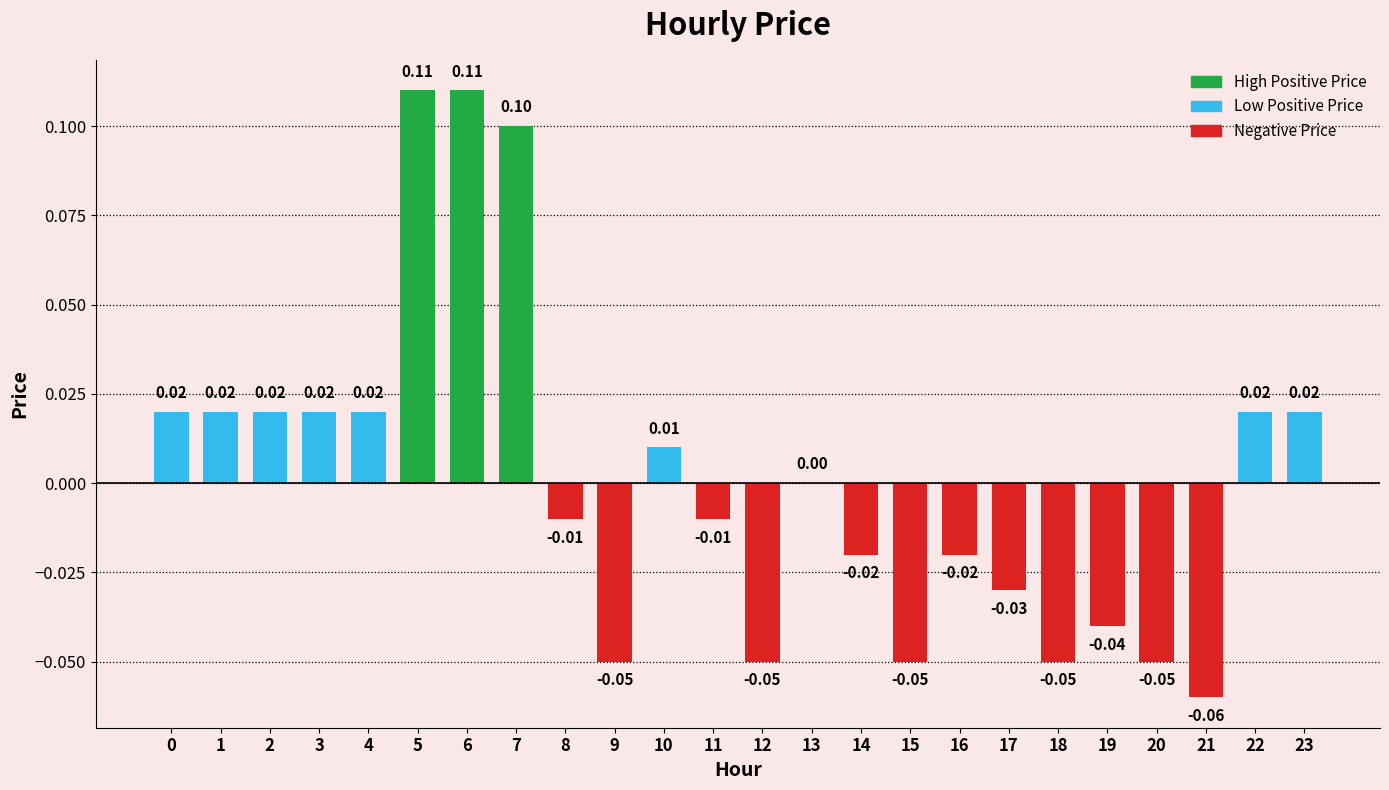

List the labels in order of value, smallest first.

21, 9, 12, 15, 18, 20, 19, 17, 14, 16, 8, 11, 13, 10, 0, 1, 2, 3, 4, 22, 23, 7, 5, 6